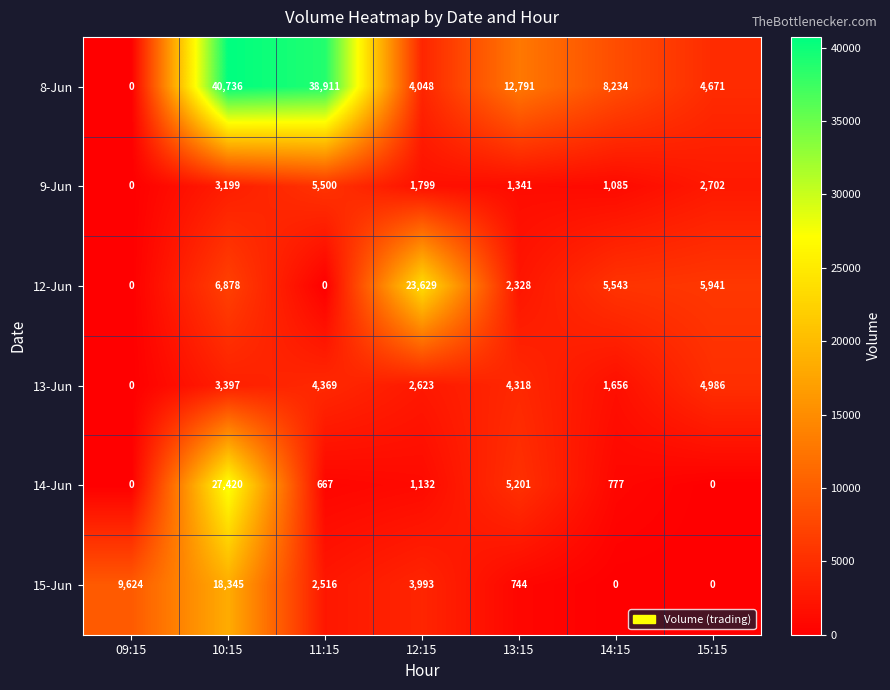

Is it true that 9-Jun equals 1085 at 14:15?

True